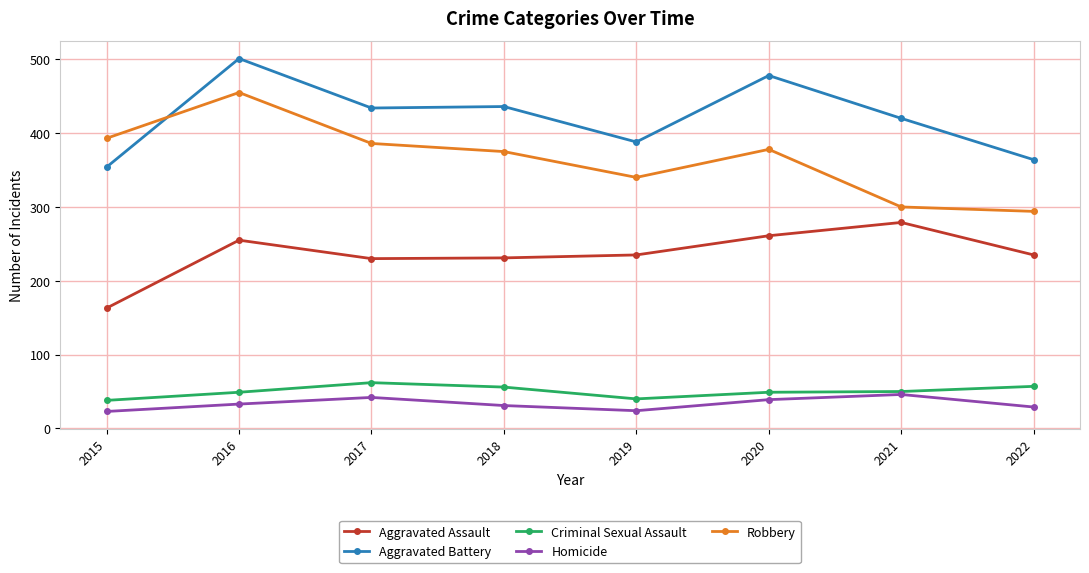

What is the difference between the Robbery values at 2018 and 2022?

81